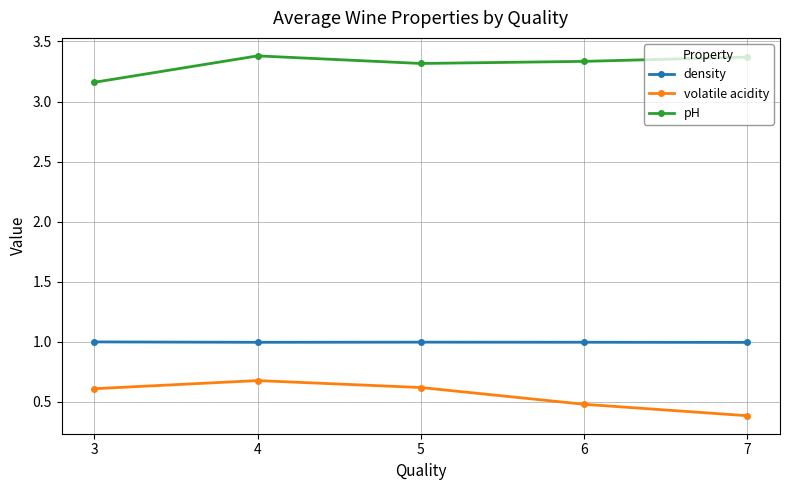

At which label does volatile acidity reach its minimum?

7